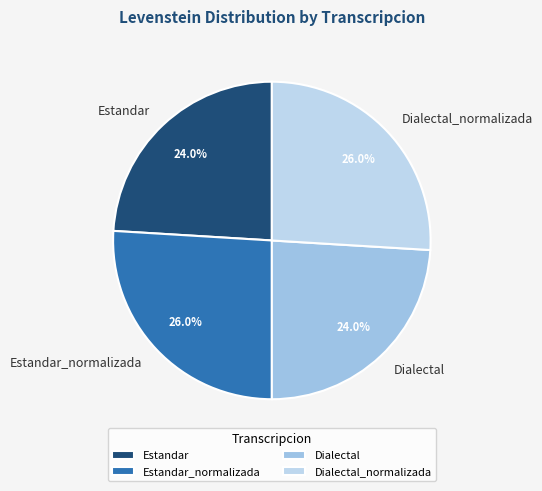

To the nearest percent, what percentage of the pie is Estandar?

24%